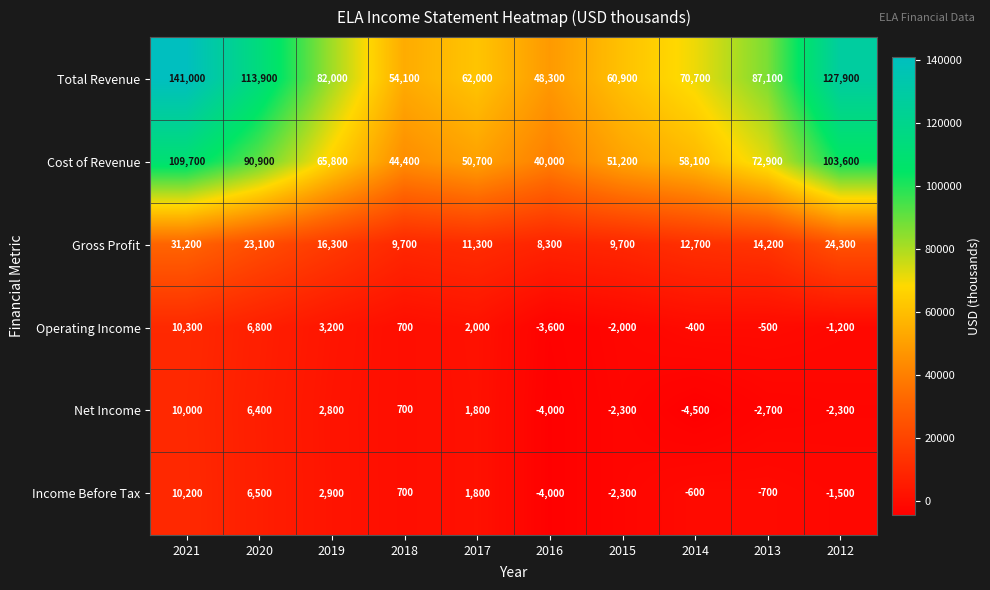

List the series in order of their peak value, highest first.

Total Revenue, Cost of Revenue, Gross Profit, Operating Income, Income Before Tax, Net Income